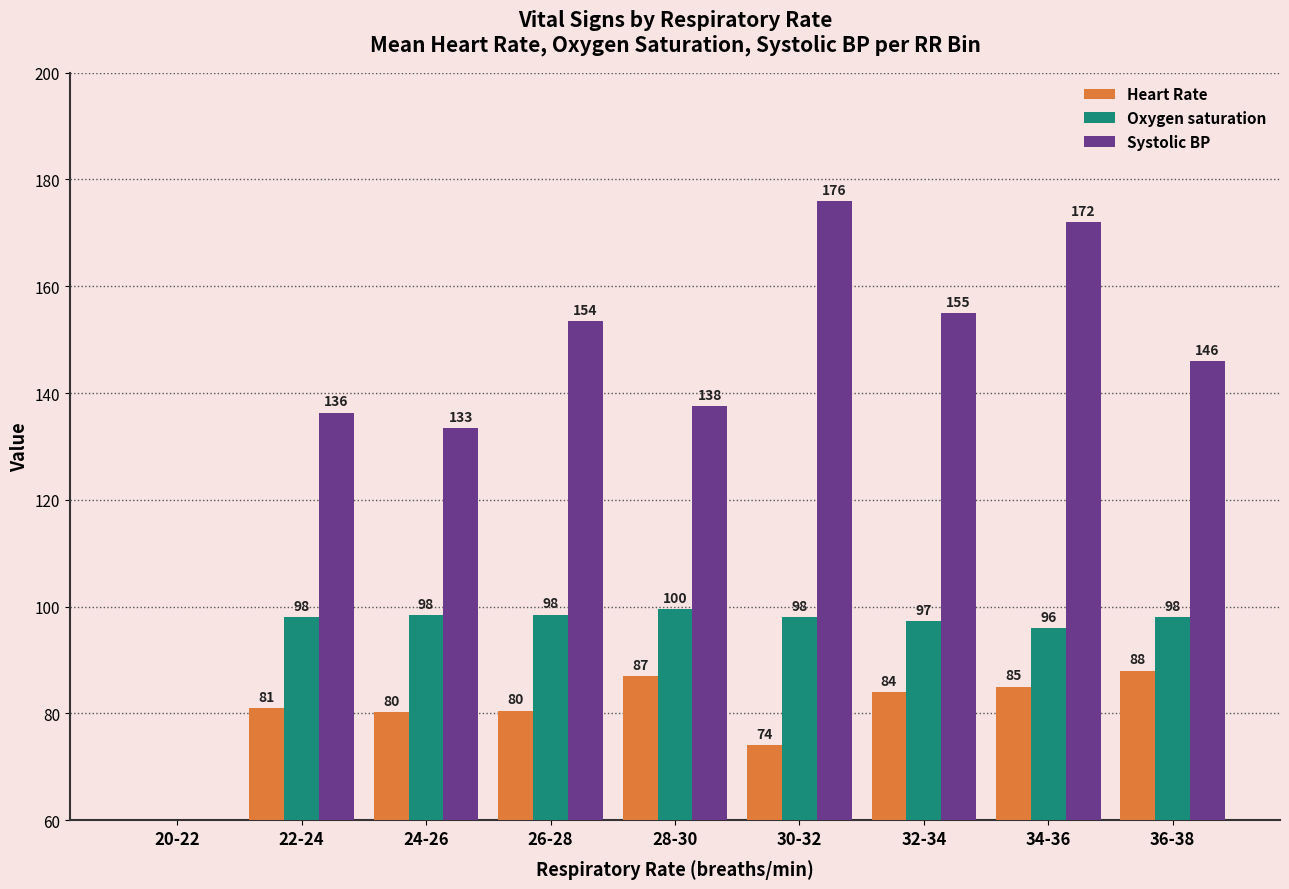

At how many categories does at least one series exceed 143?

5